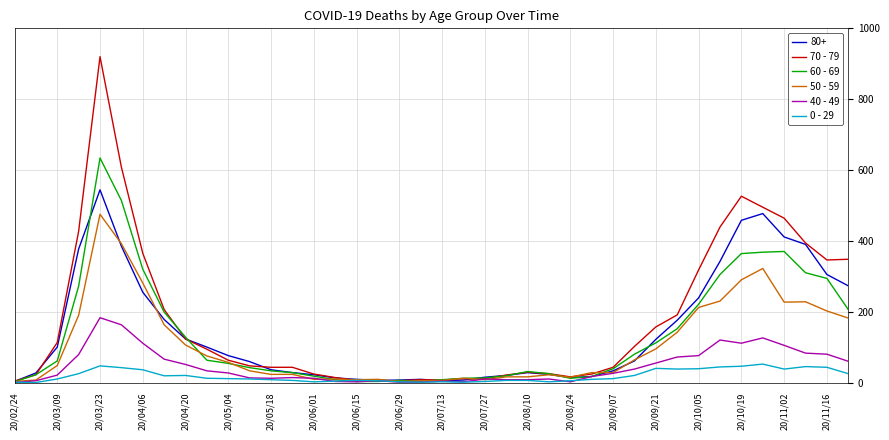

What is the greatest value displayed?

920